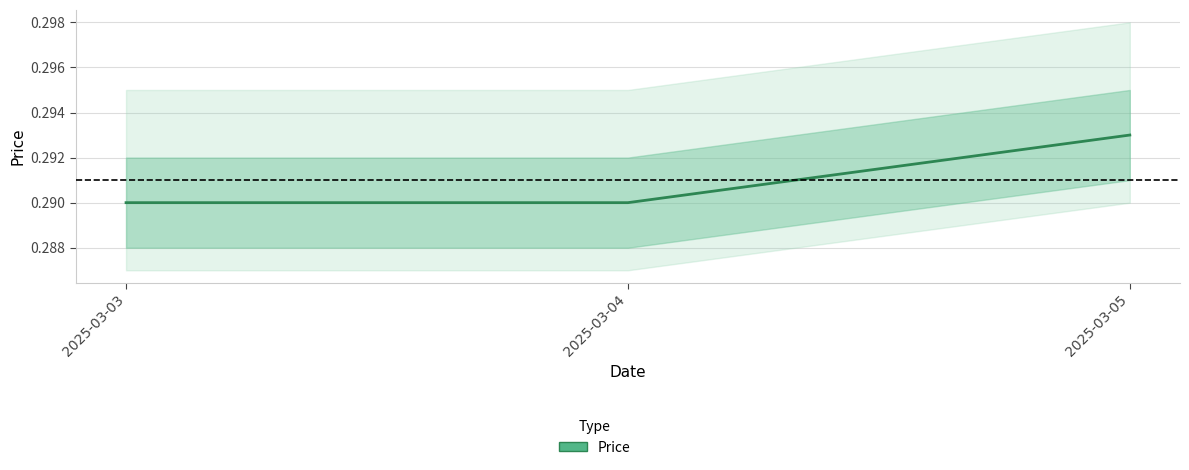

What is the sum of all values?

0.9